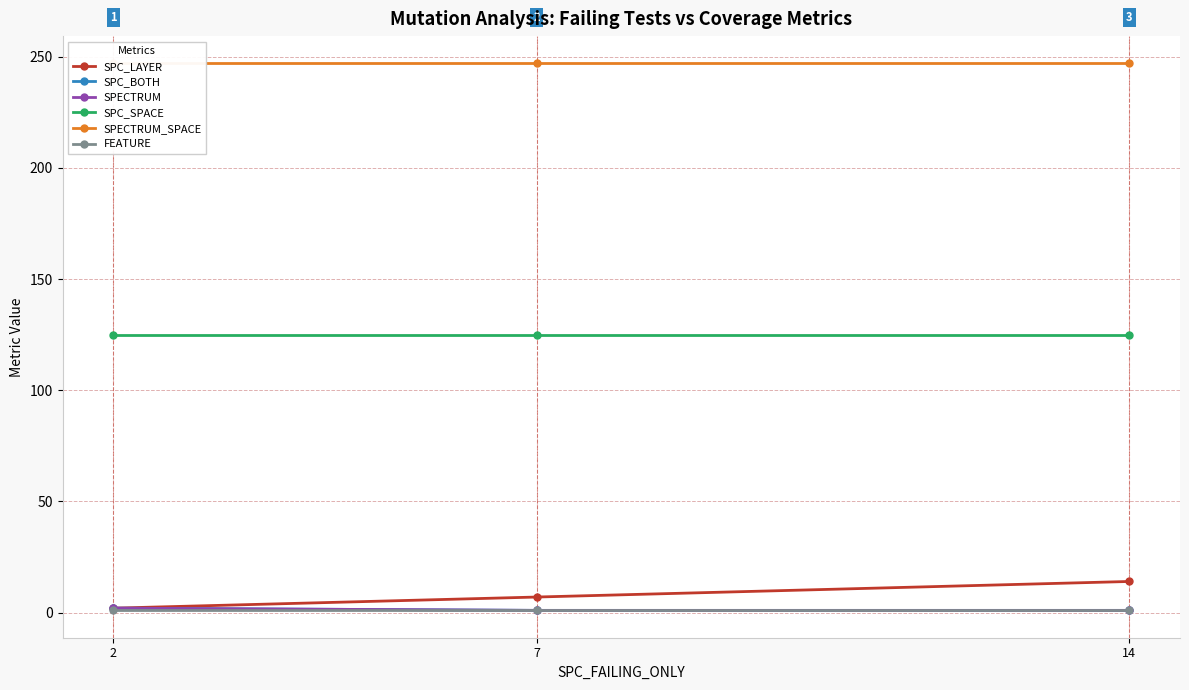

Read the SPC_SPACE value at 2.

125